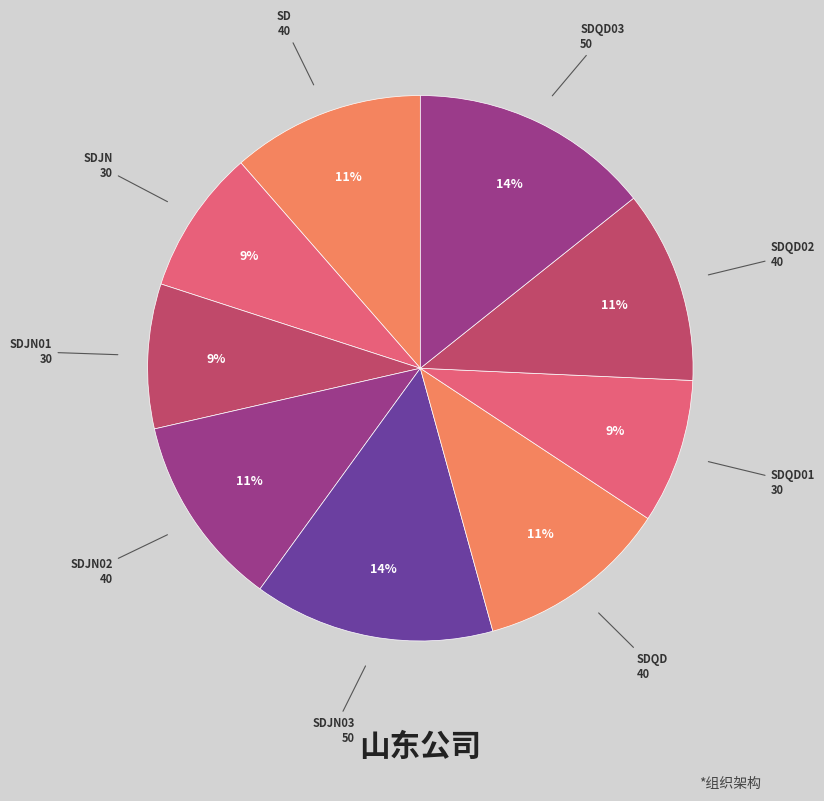

Rank the categories by value from lowest to highest.

SDJN, SDJN01, SDQD01, SD, SDJN02, SDQD, SDQD02, SDJN03, SDQD03